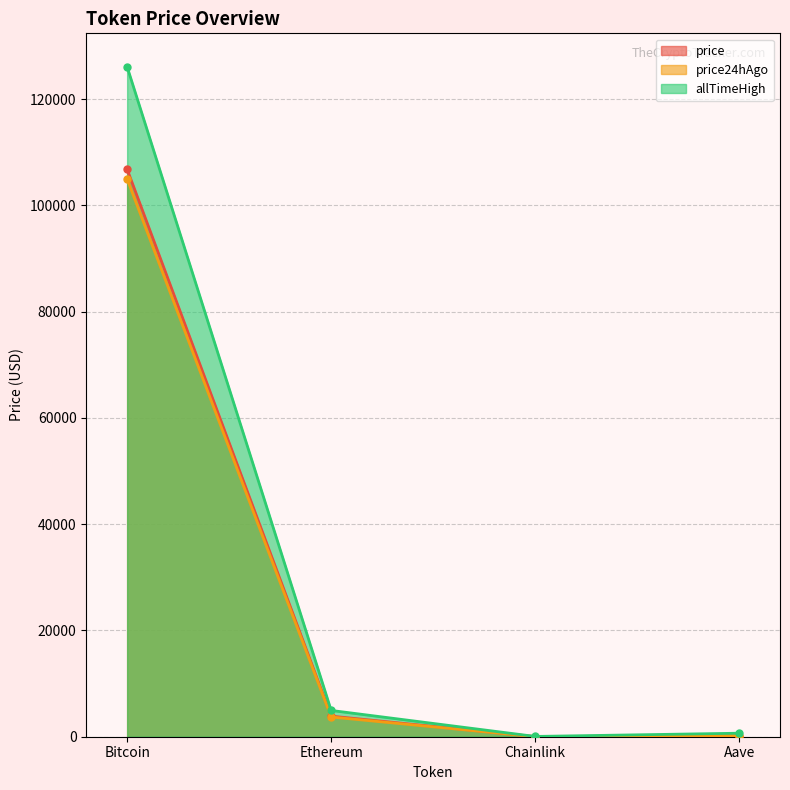

At how many categories does at least one series exceed 4406?

2